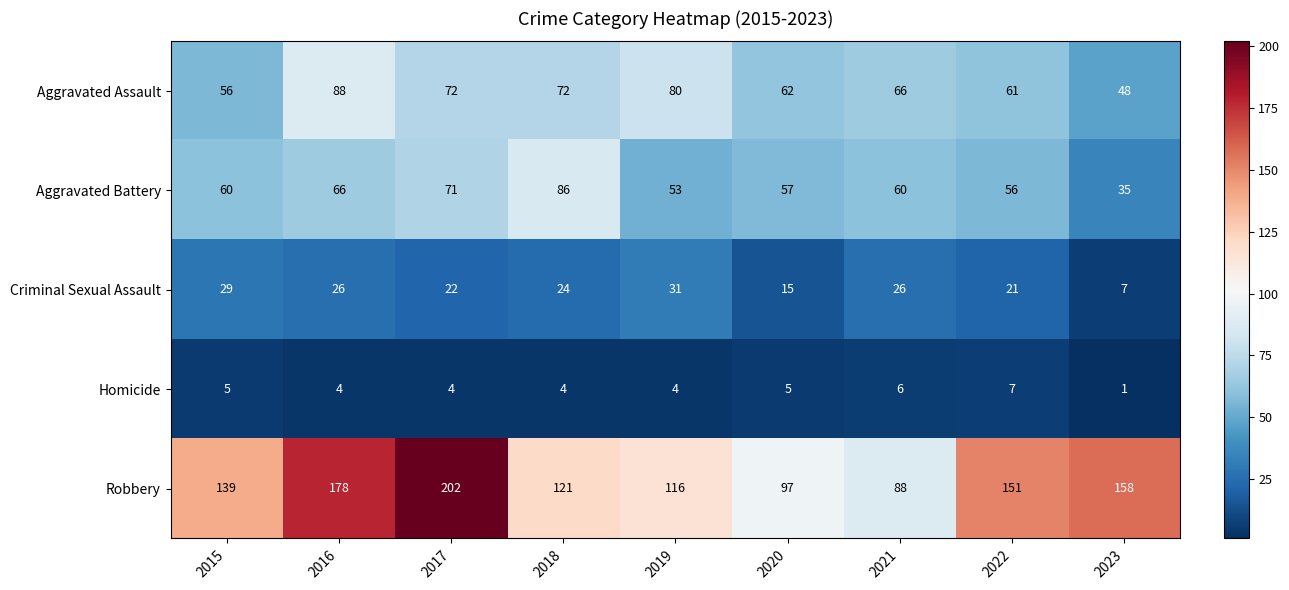

At which label does Aggravated Assault reach its peak?

2016